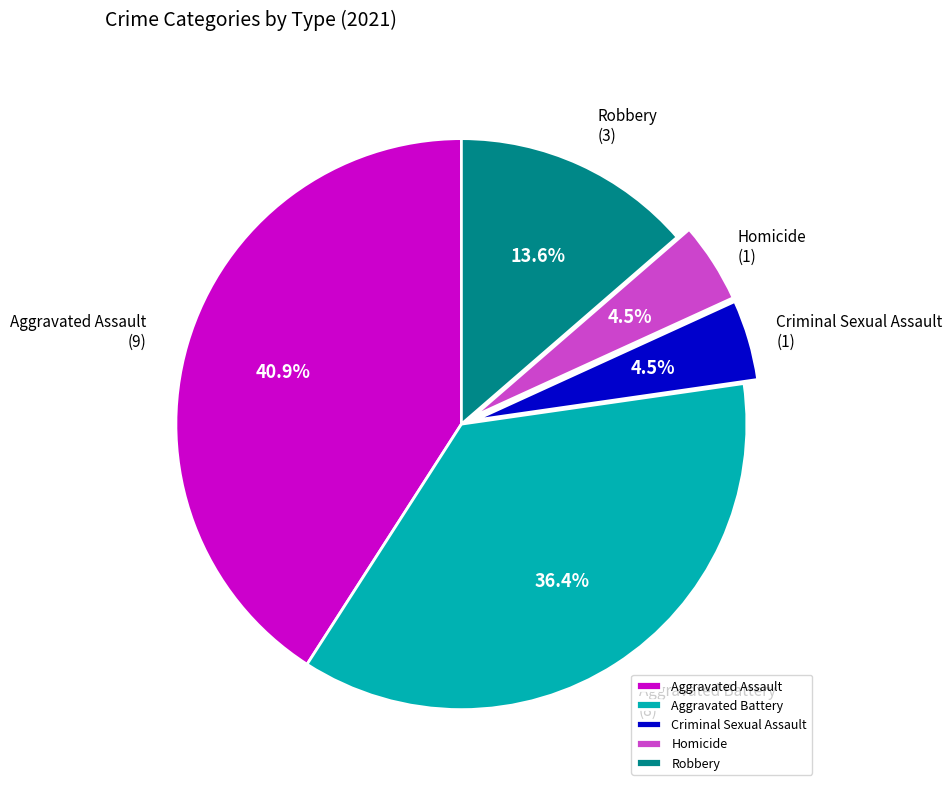

Is Robbery the majority of the pie?

No